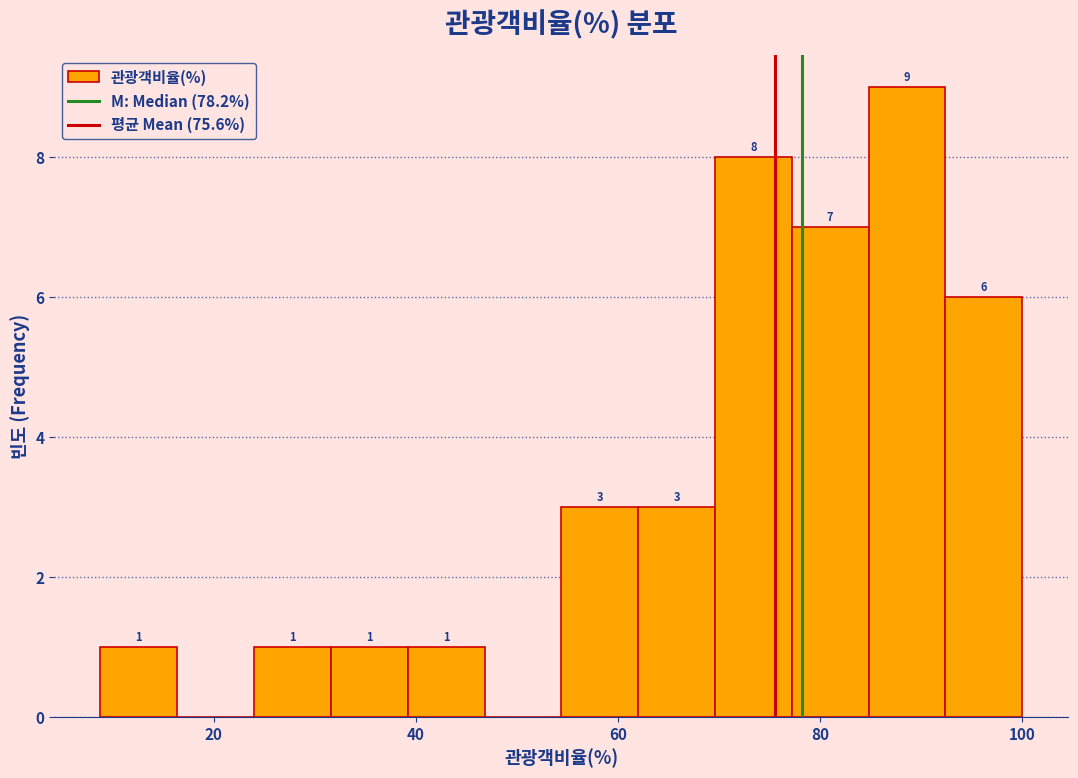

Around what value on the x-axis is the tallest bar? Give the approximate position of its centre, as read against the axis.

88